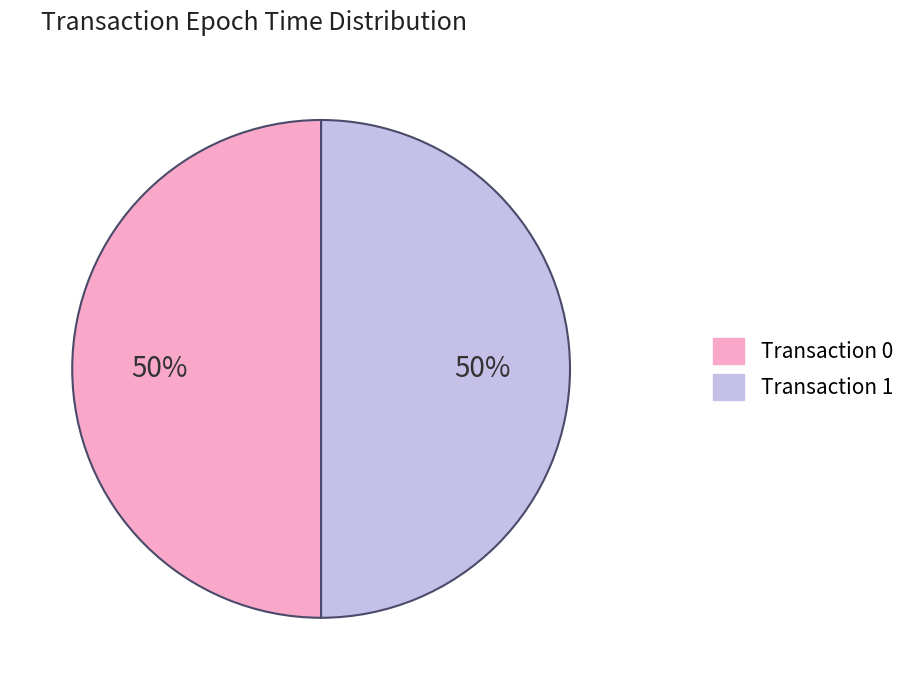

To the nearest percent, what is the average slice percentage?

50%